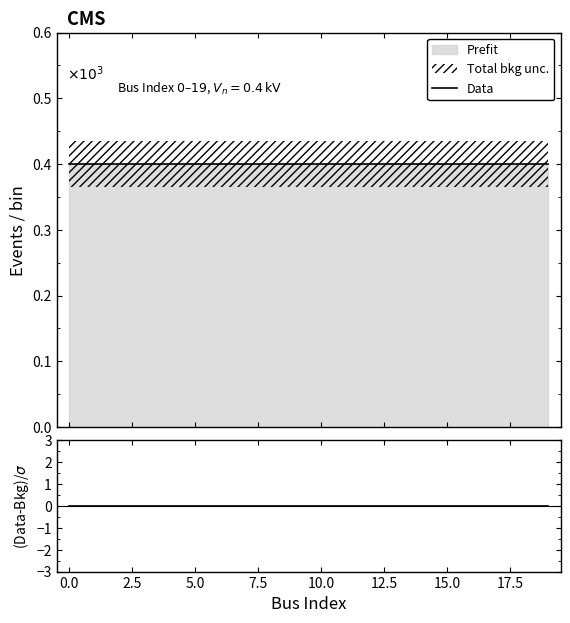

True or false: Data and (Data-Bkg)/σ intersect in this chart.

False